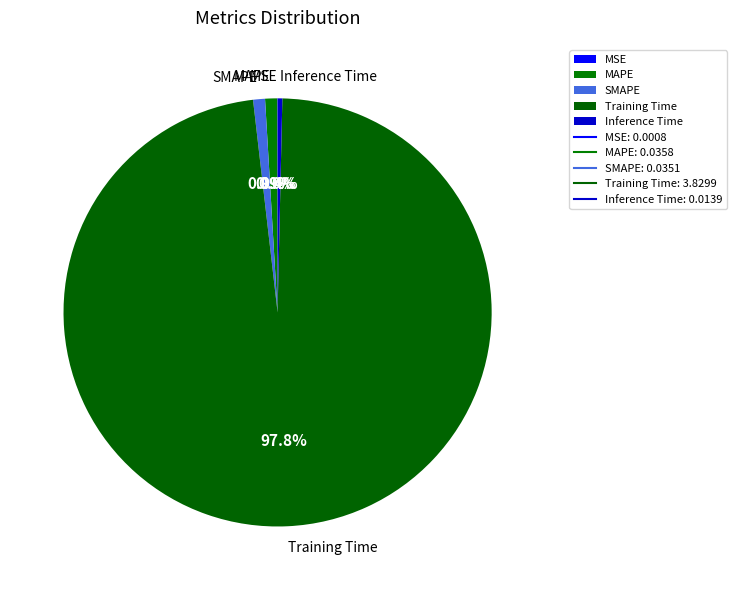

Which category has the biggest portion of the pie?

Training Time